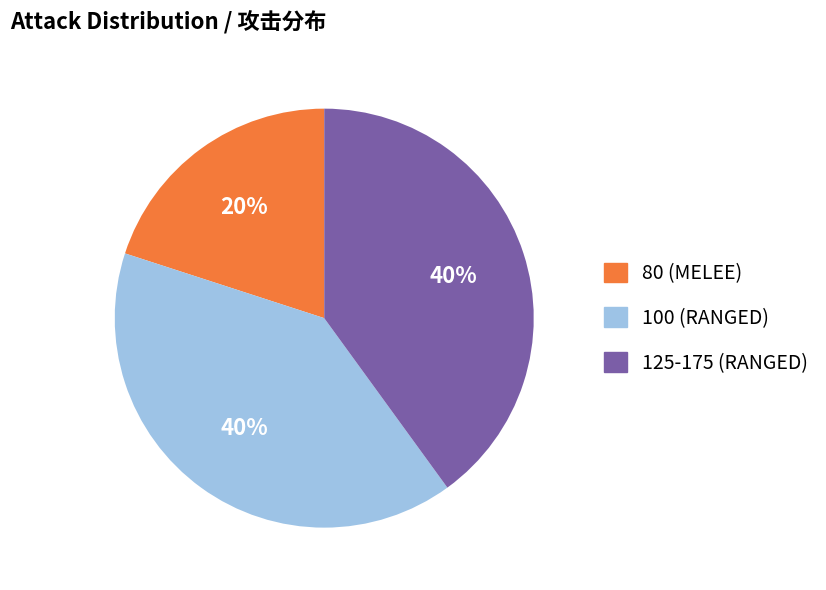

True or false: 125-175 (RANGED) accounts for 51% of the total.

False